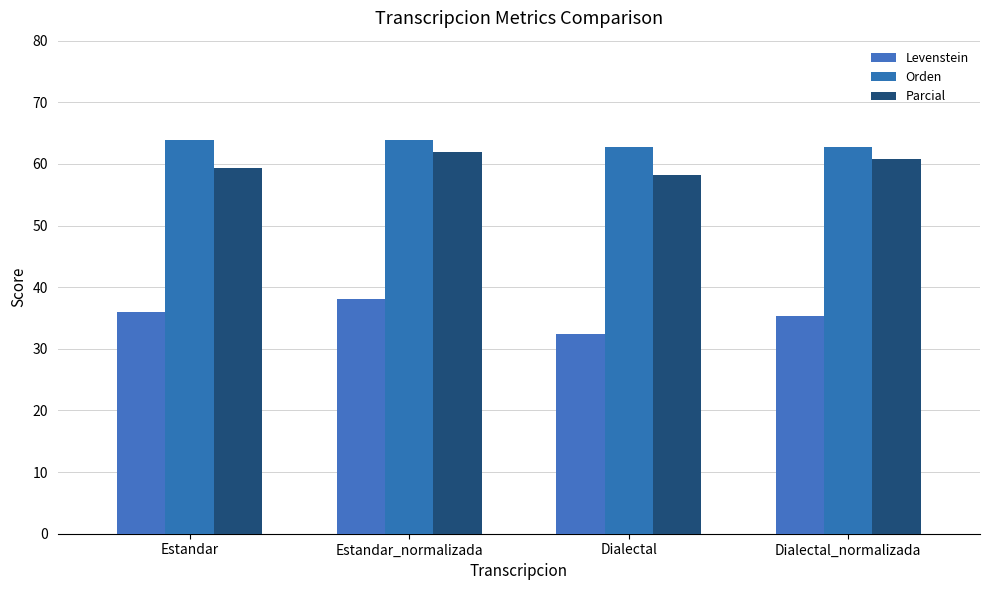

Reading left to right, list all the values displayed in this chart.

Levenstein: 36.0	38.1	32.4	35.3
Orden: 63.9	63.9	62.8	62.8
Parcial: 59.3	61.9	58.3	60.7